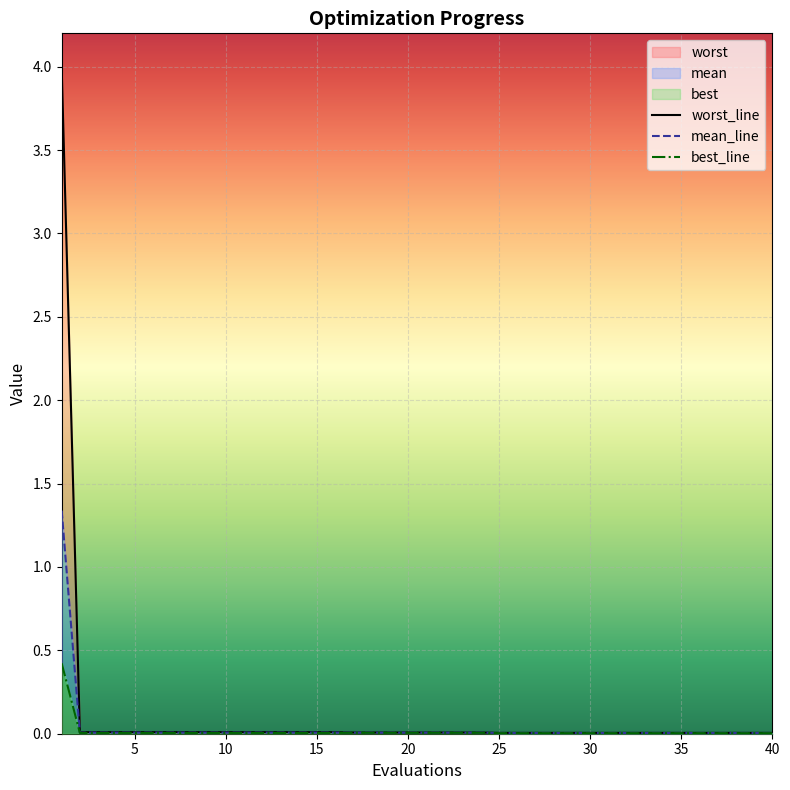

What is the difference between the maximum and minimum values in the worst series?

4.0